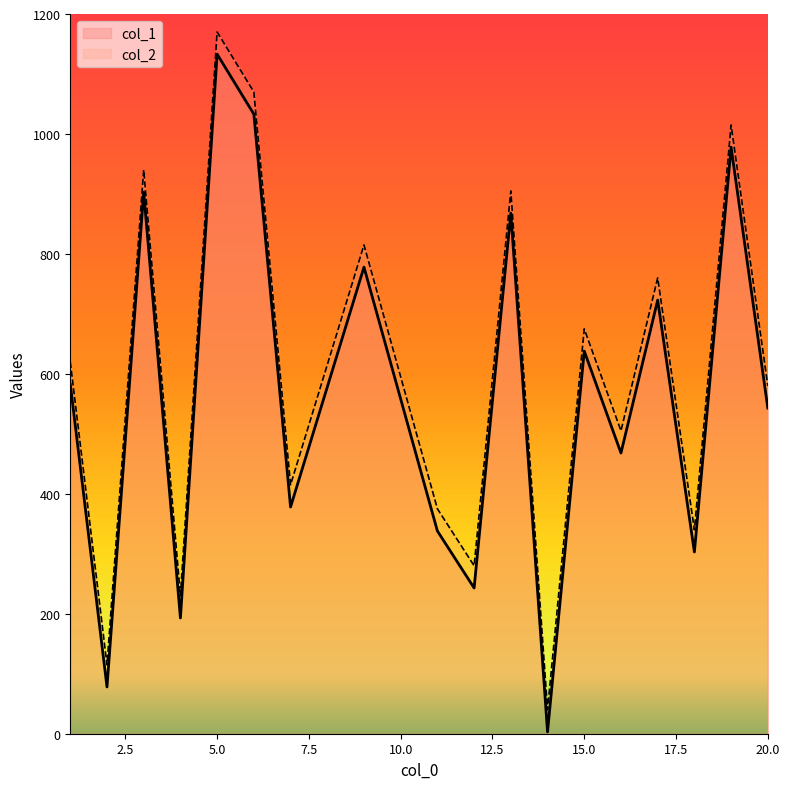

True or false: col_1 and col_2 cross at least once.

False